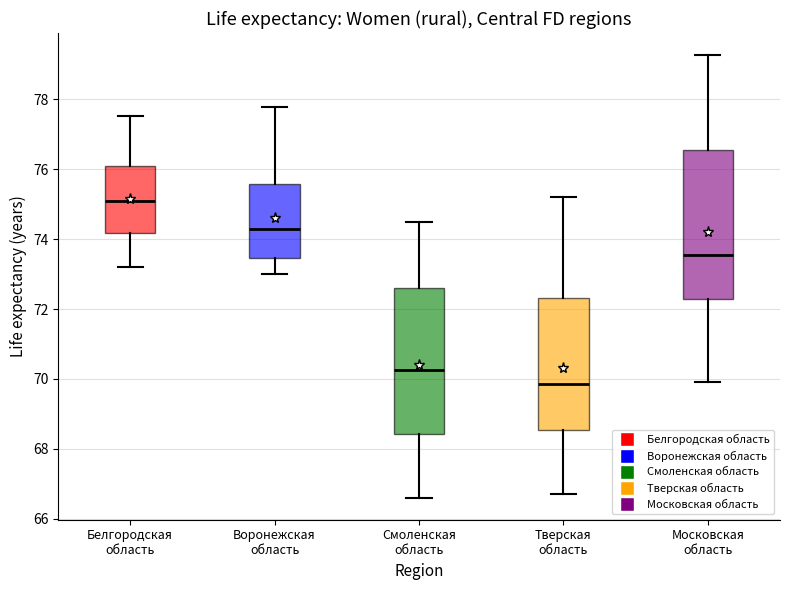

Which box's median line is the highest?

Белгородская область